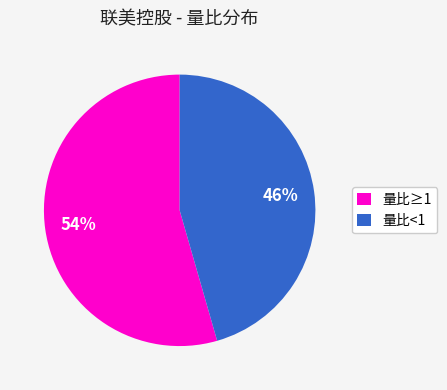

To the nearest percent, what is the average slice percentage?

50%